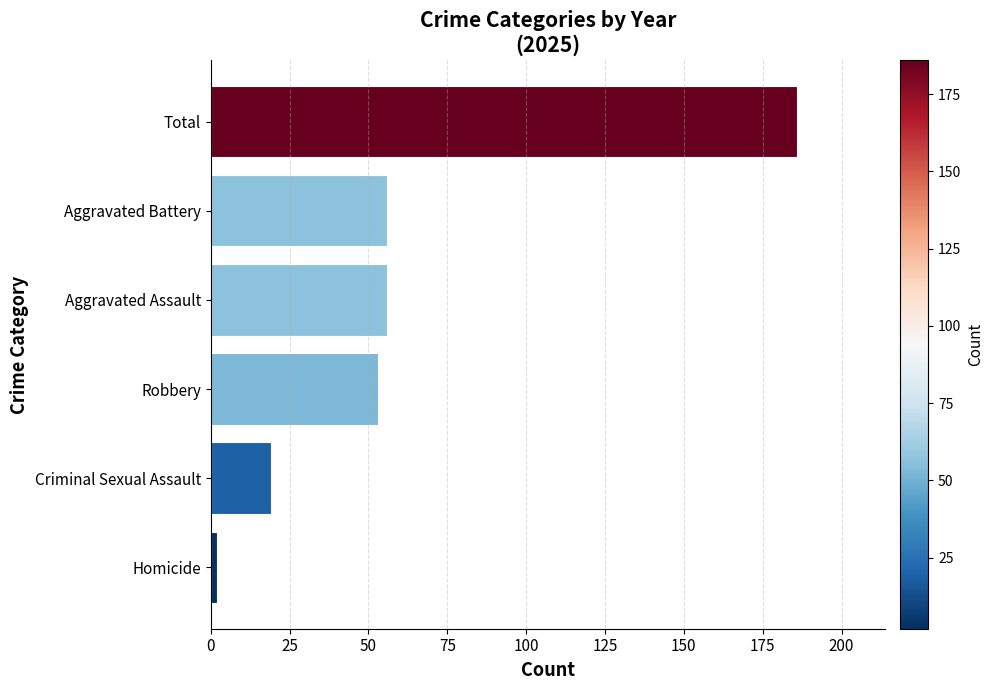

How many bars are there in total?

6